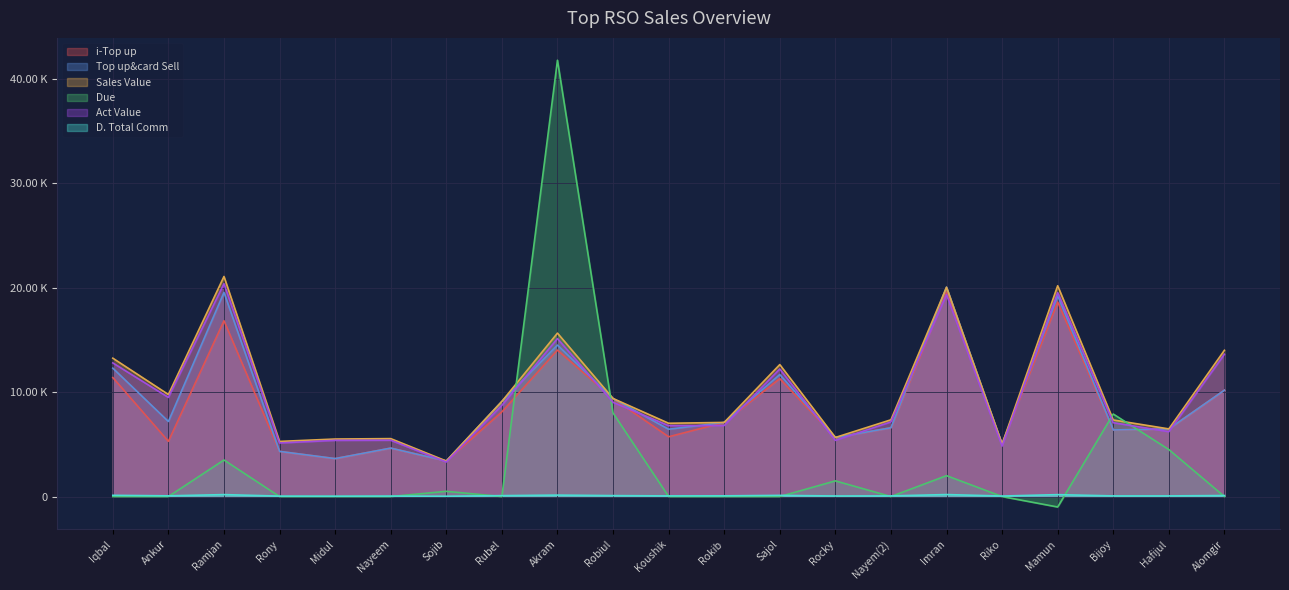

The value of Due at Nayeem is 18957.4. True or false?

False